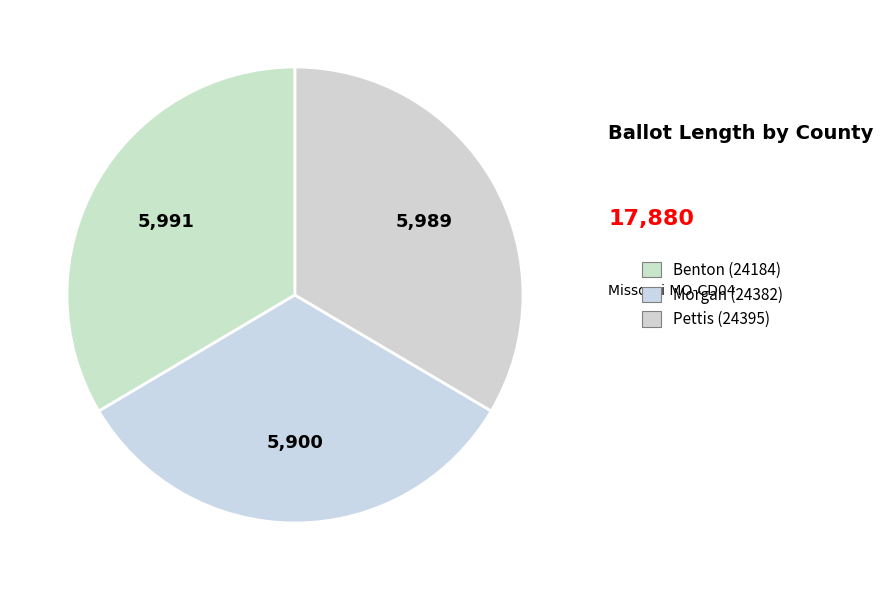

Between Morgan (24382) and Benton (24184), which is larger?

Benton (24184)